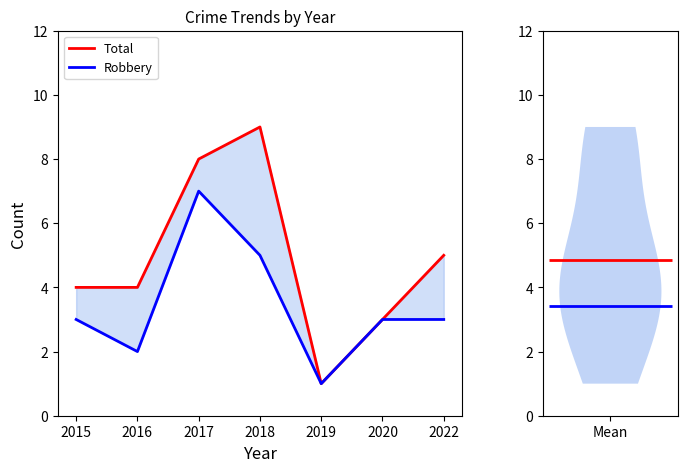

At which label is Total closest to 5?

2022